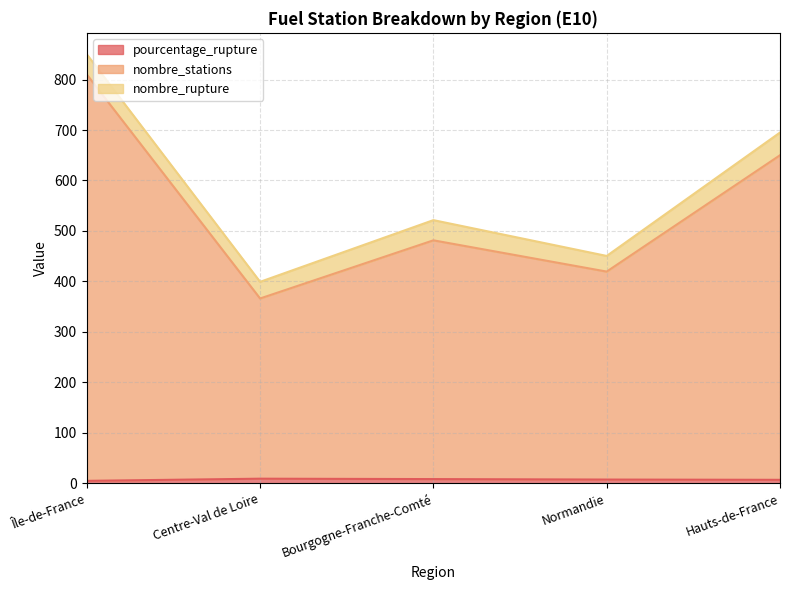

What is the label of the 4th point from the right?

Centre-Val de Loire